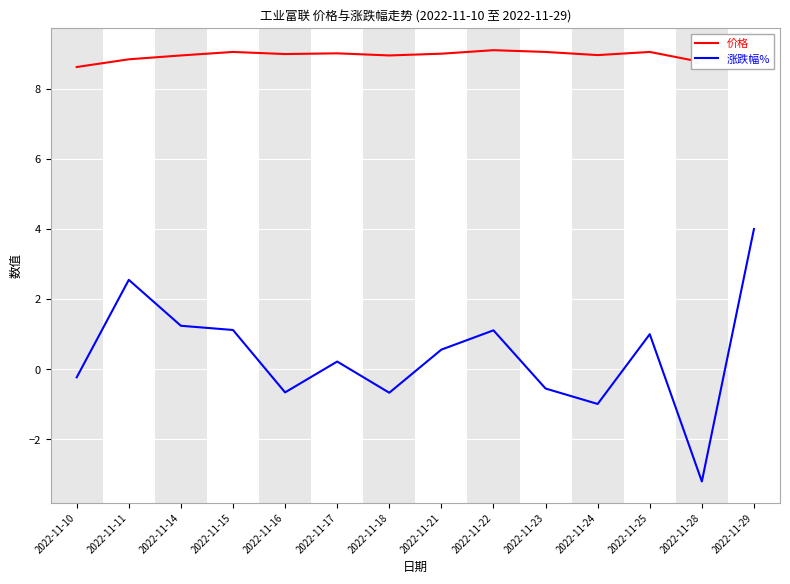

At which category is the sum across all series the highest?

2022-11-29